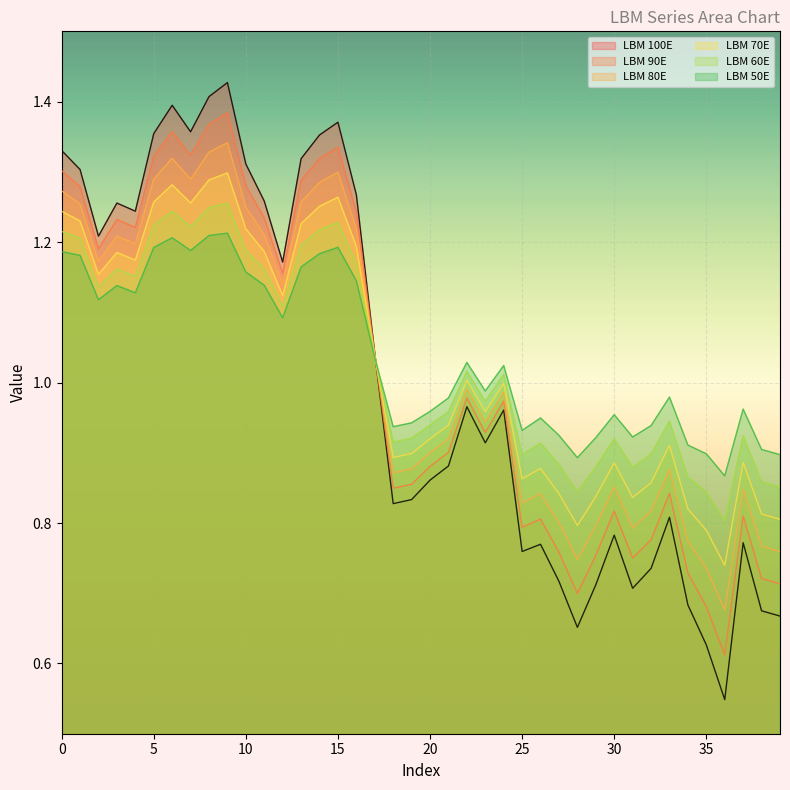

Is it true that LBM 50E equals 0.9 at 35?

True